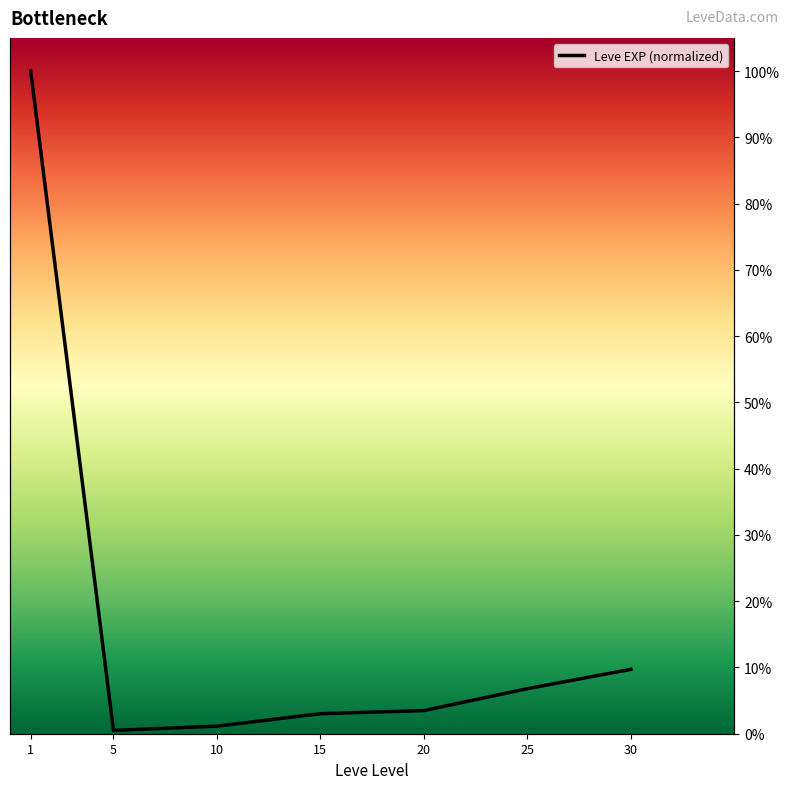

What is the sum of all values?

1.2